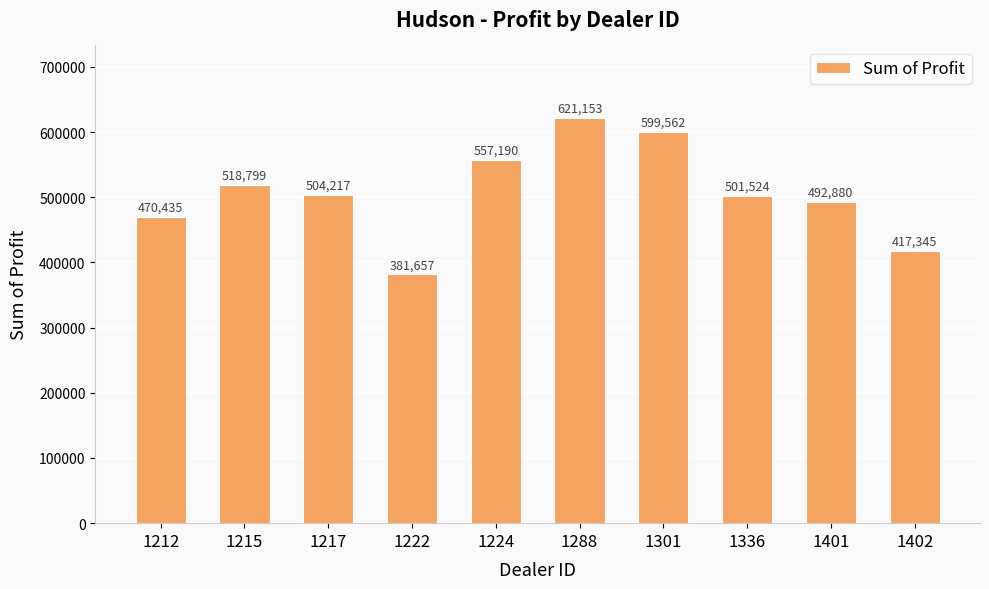

True or false: the data shows 599561.8 at 1301.

True